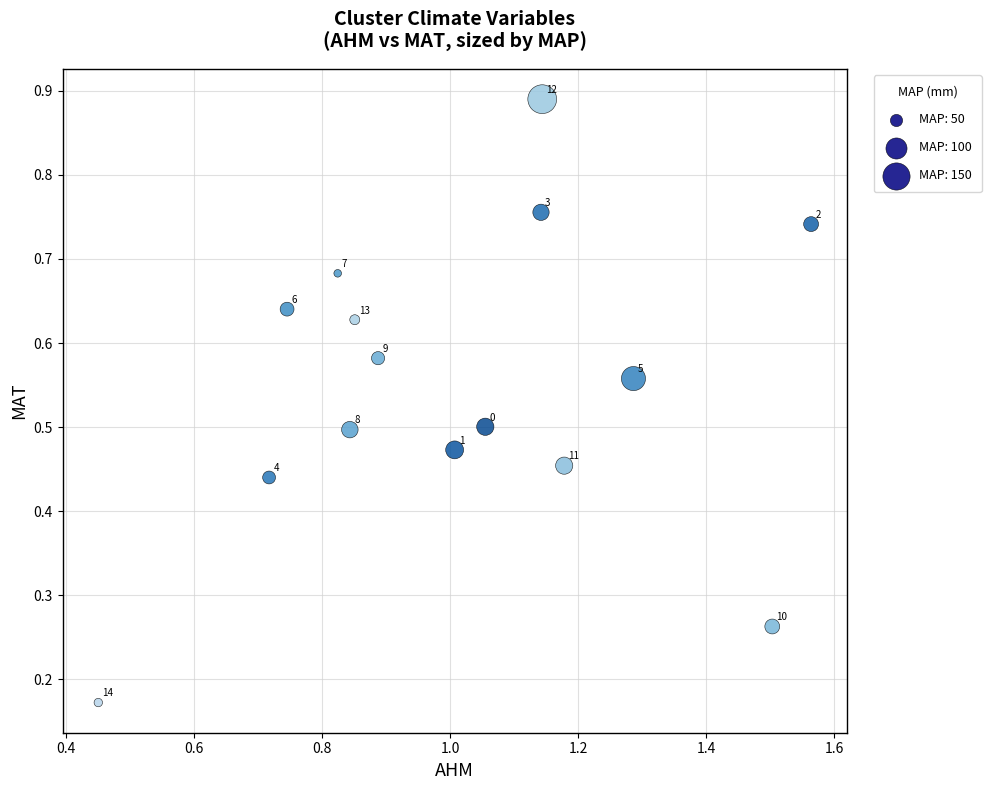

What is the range of X values (max minus min)?

1.1